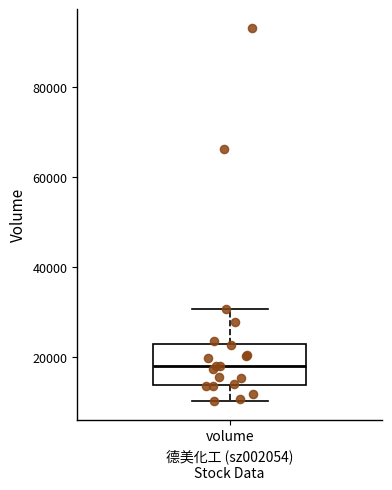

Where is the upper edge of the box for volume on the y-axis? The values are not printed on the chart, so give them approximately, as read against the axis.

22000